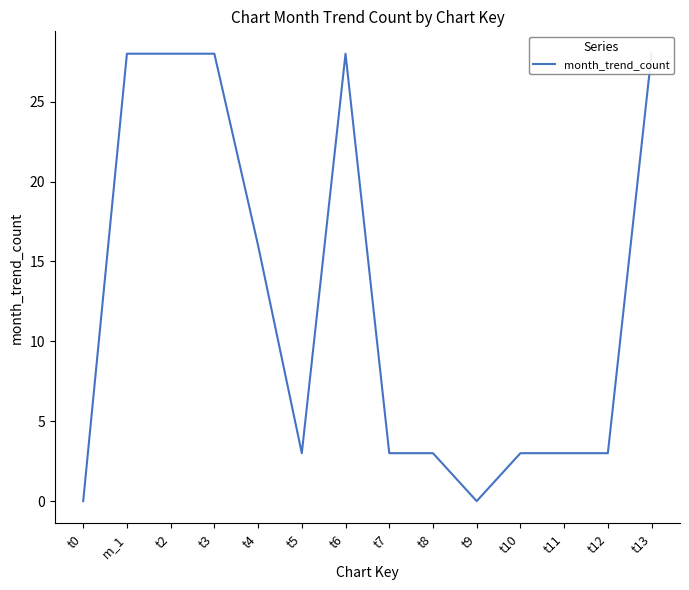

The chart shows a value of -10 at t9. True or false?

False